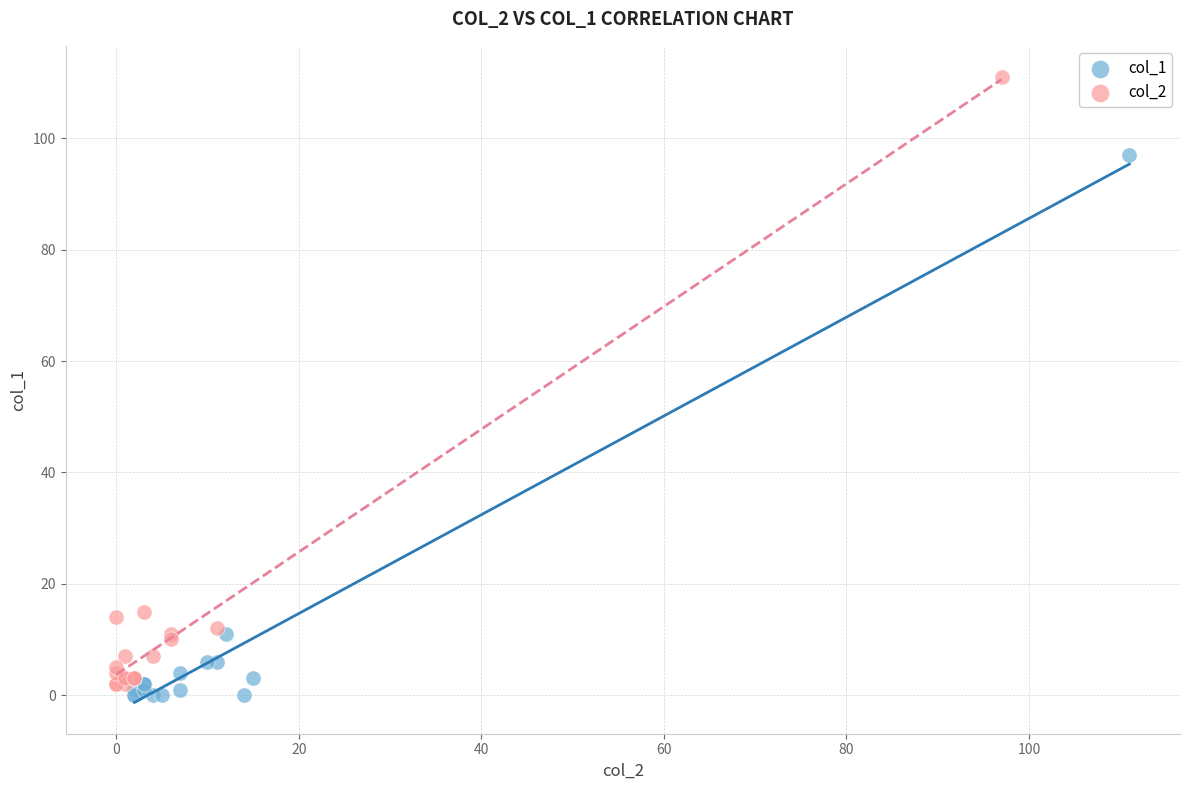

Which series has the largest Y range (max minus min)?

col_2